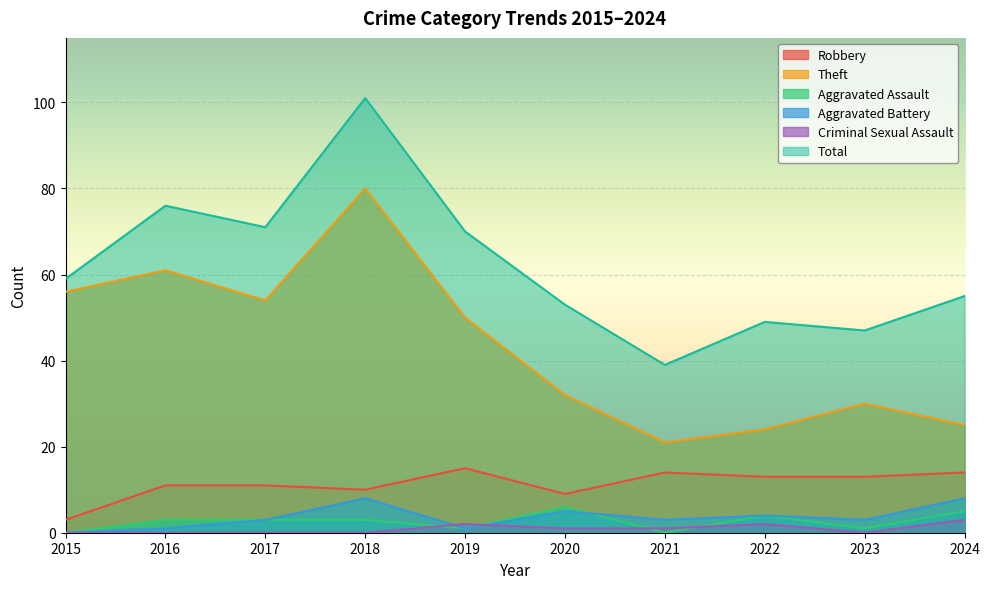

Does the chart display data point markers on the line(s)?

No